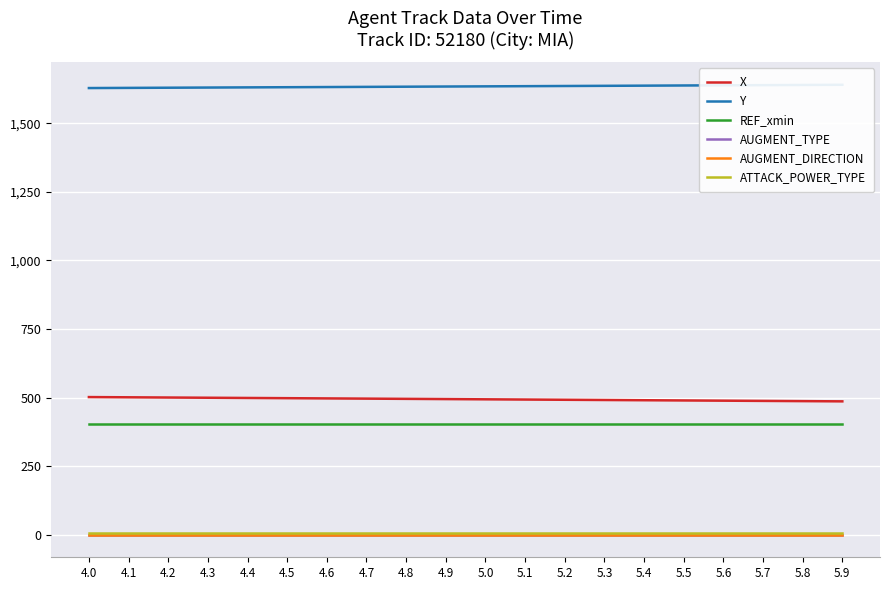

List the series in order of their peak value, lowest first.

AUGMENT_TYPE, AUGMENT_DIRECTION, ATTACK_POWER_TYPE, REF_xmin, X, Y